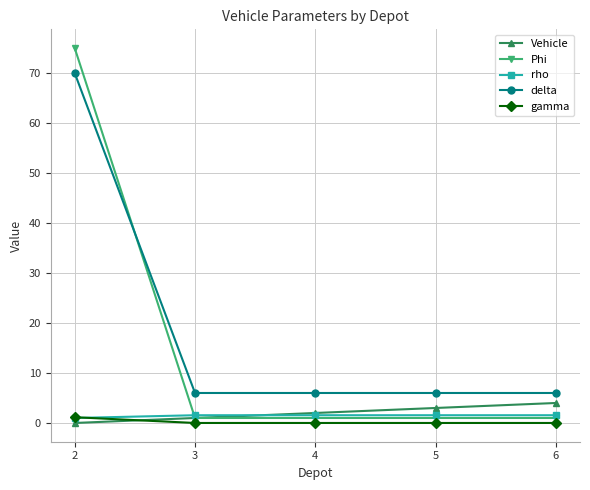

The delta series shows 6.0 at 3. True or false?

True